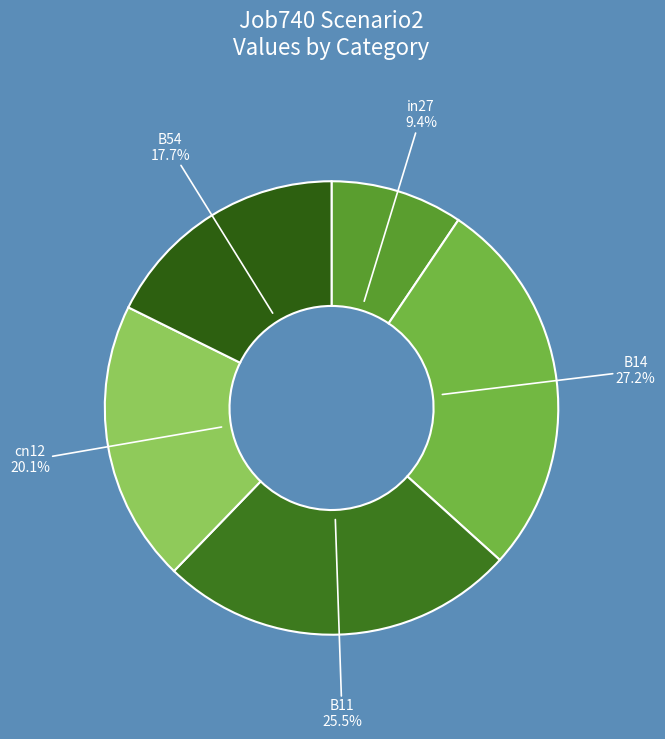

What portion of the pie excludes B11?

74.5%